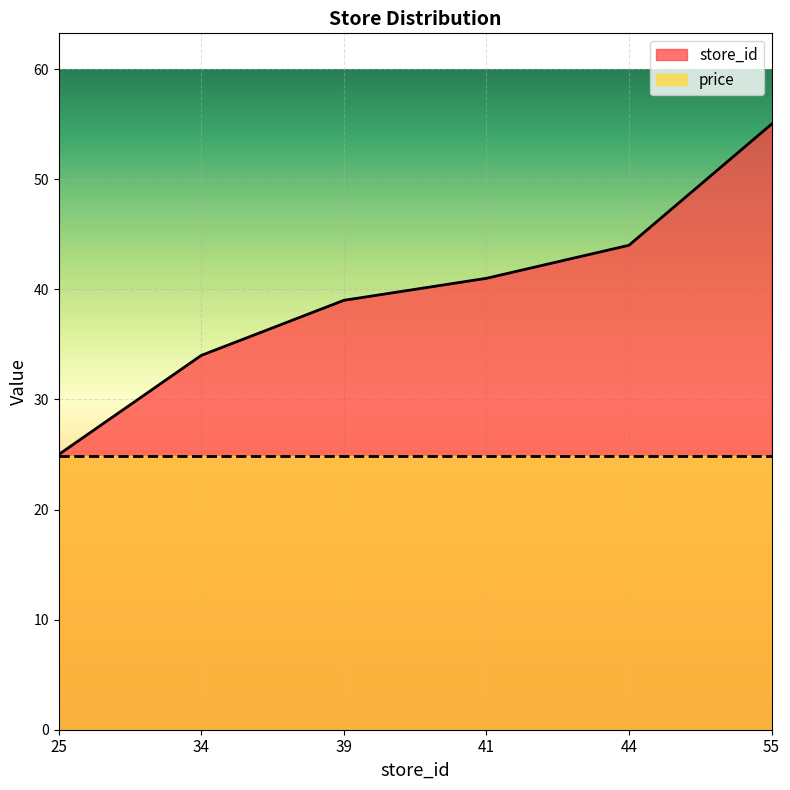

True or false: the data shows 19 at 41.

False